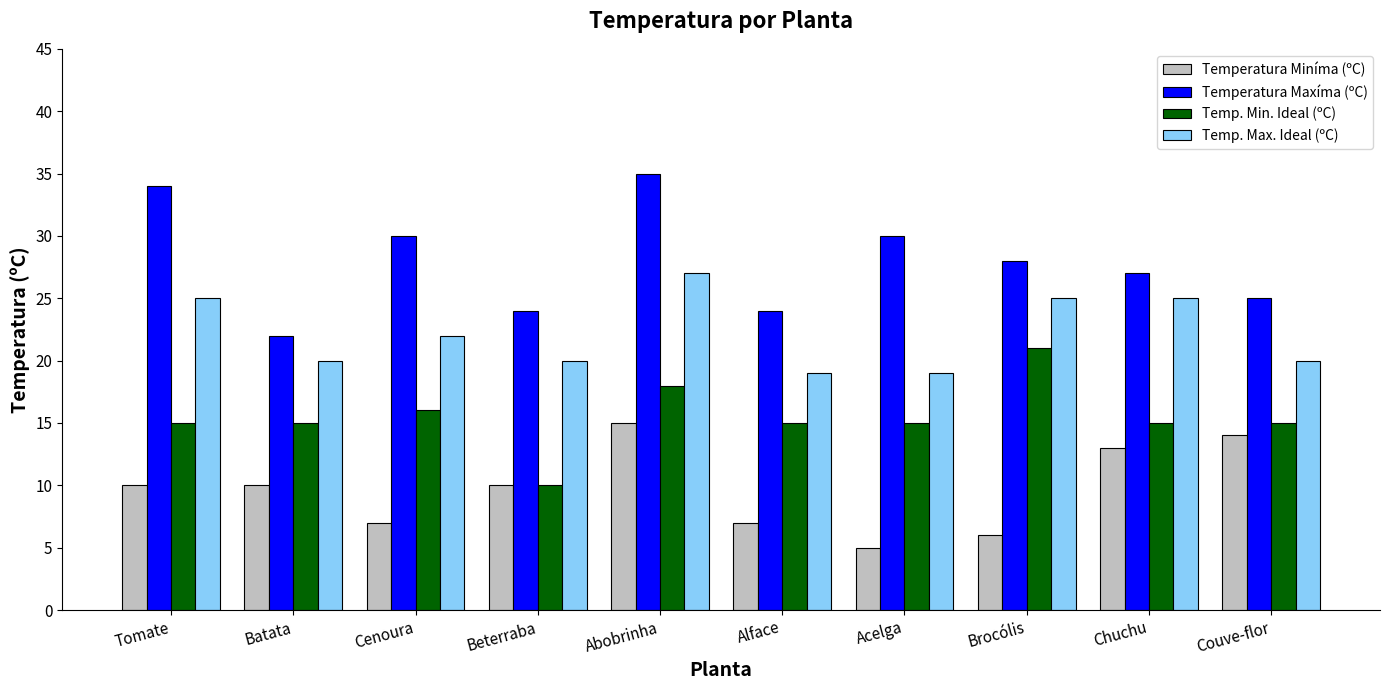

Reading right to left, list all the values displayed in this chart.

Temperatura Miníma (ºC): Couve-flor=14	Chuchu=13	Brocólis=6	Acelga=5	Alface=7	Abobrinha=15	Beterraba=10	Cenoura=7	Batata=10	Tomate=10
Temperatura Maxíma (ºC): Couve-flor=25	Chuchu=27	Brocólis=28	Acelga=30	Alface=24	Abobrinha=35	Beterraba=24	Cenoura=30	Batata=22	Tomate=34
Temp. Min. Ideal (ºC): Couve-flor=15	Chuchu=15	Brocólis=21	Acelga=15	Alface=15	Abobrinha=18	Beterraba=10	Cenoura=16	Batata=15	Tomate=15
Temp. Max. Ideal (ºC): Couve-flor=20	Chuchu=25	Brocólis=25	Acelga=19	Alface=19	Abobrinha=27	Beterraba=20	Cenoura=22	Batata=20	Tomate=25